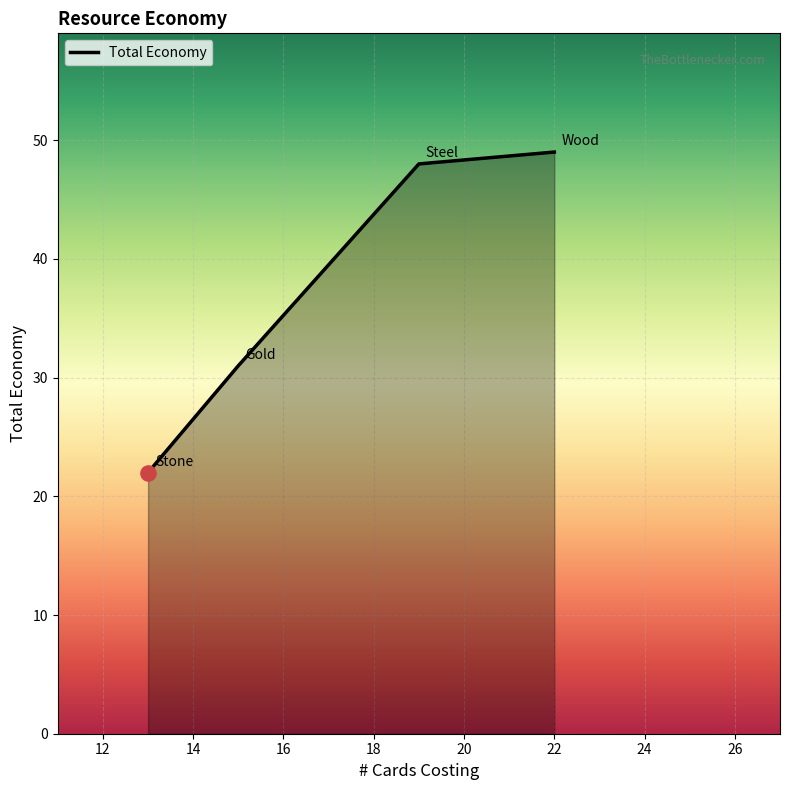

What is the maximum value shown in the chart?

49